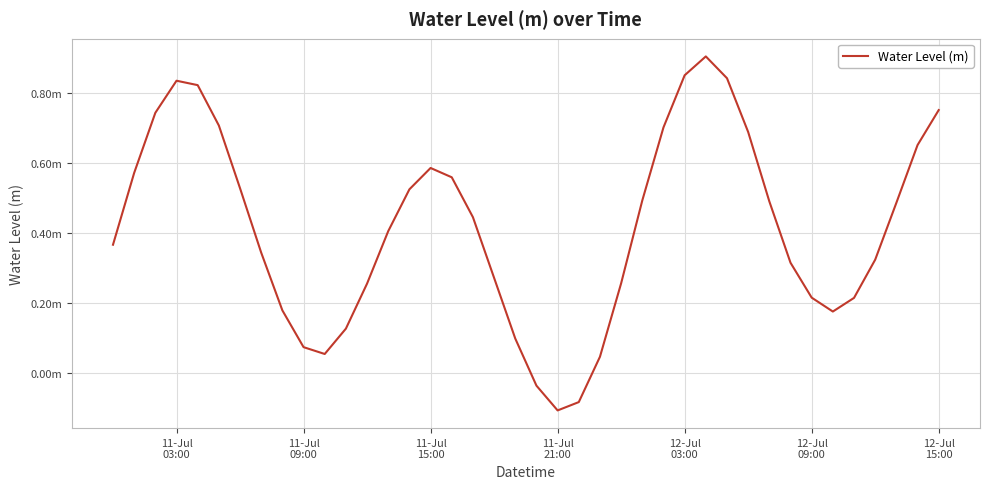

Reading left to right, transcribe all the data shown in this chart.

0.4	0.6	0.7	0.8	0.8	0.7	0.5	0.3	0.2	0.1	0.1	0.1	0.3	0.4	0.5	0.6	0.6	0.4	0.3	0.1	-0.0	-0.1	-0.1	0.0	0.3	0.5	0.7	0.9	0.9	0.8	0.7	0.5	0.3	0.2	0.2	0.2	0.3	0.5	0.7	0.8